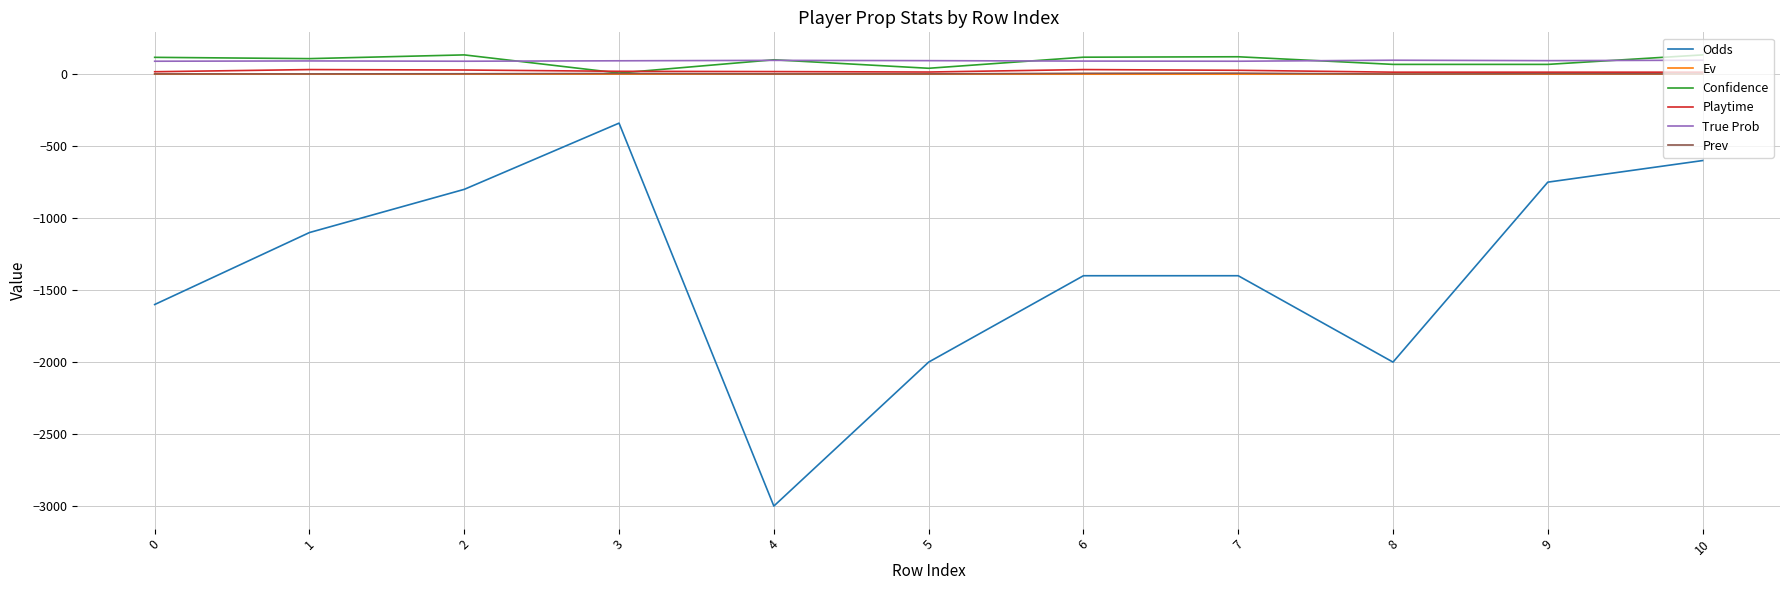

What is the sum of all Odds values?

-14990.0